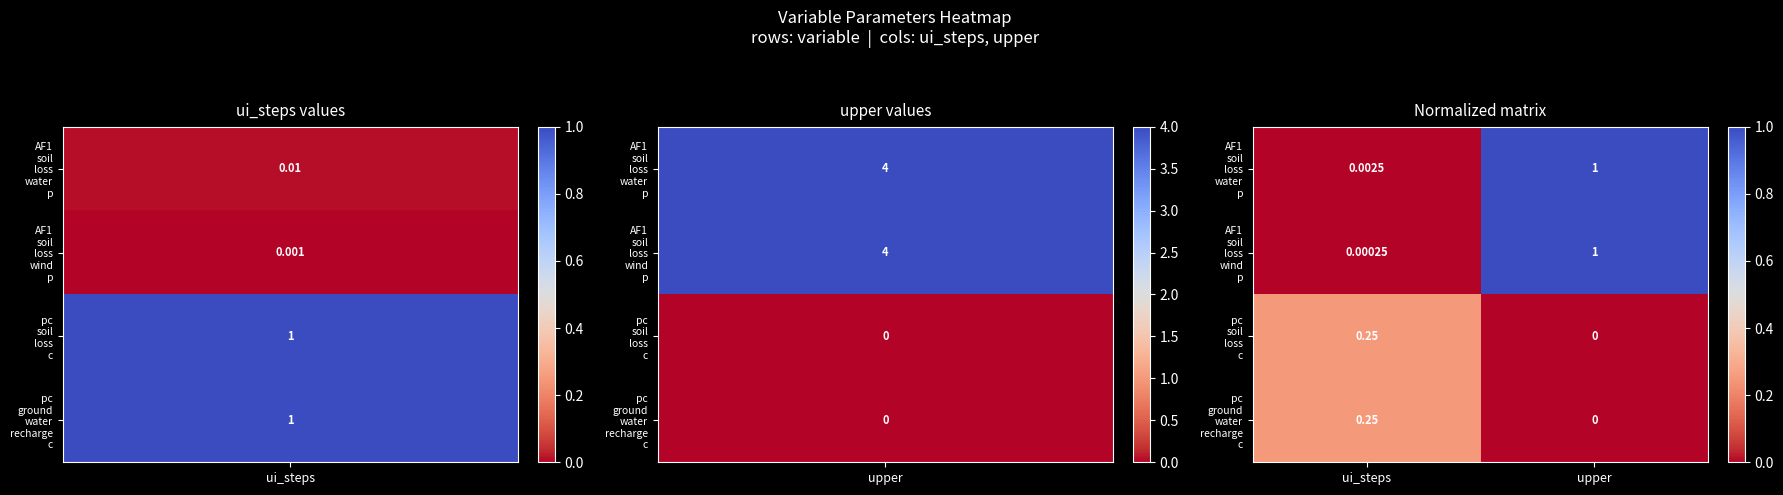

At which category is the sum across all series the highest?

upper